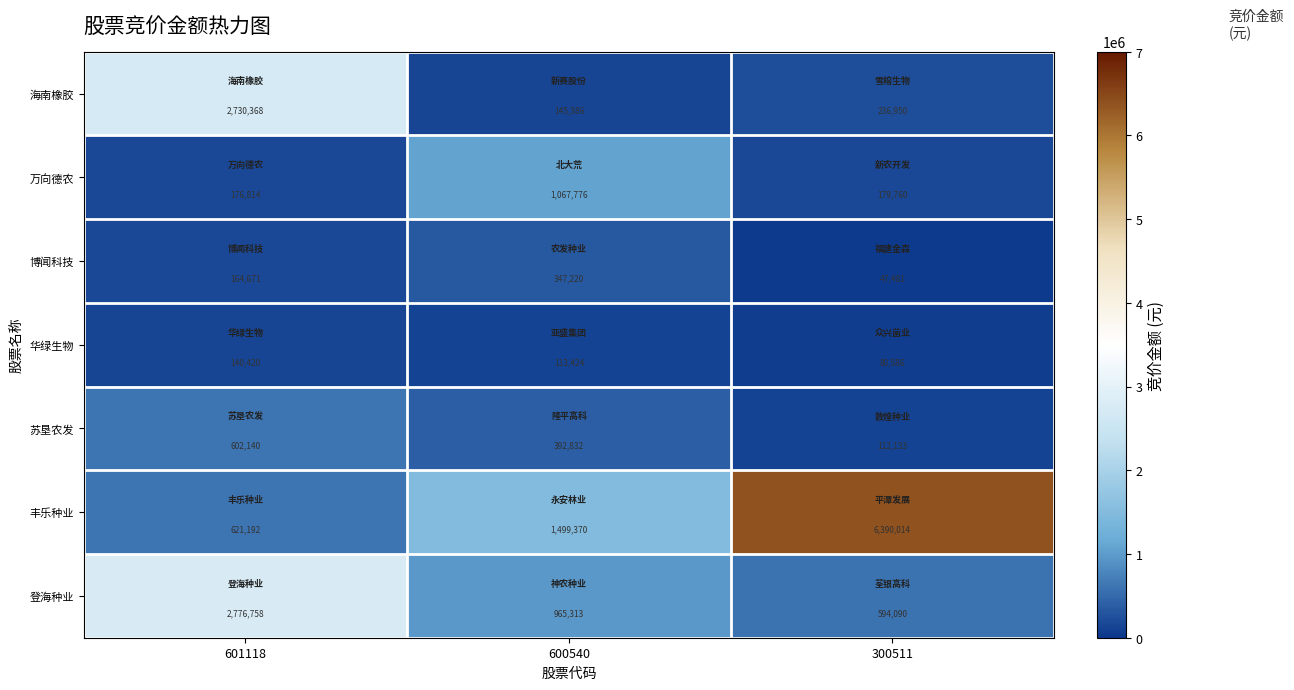

Which category has the highest value across all series?

300511